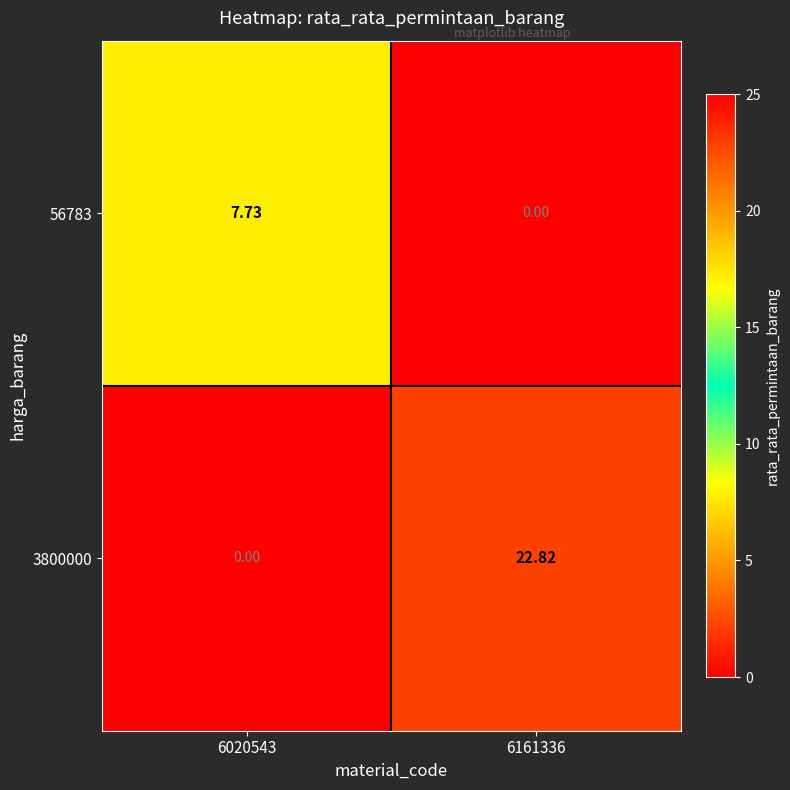

At which category is the sum across all series the highest?

6161336